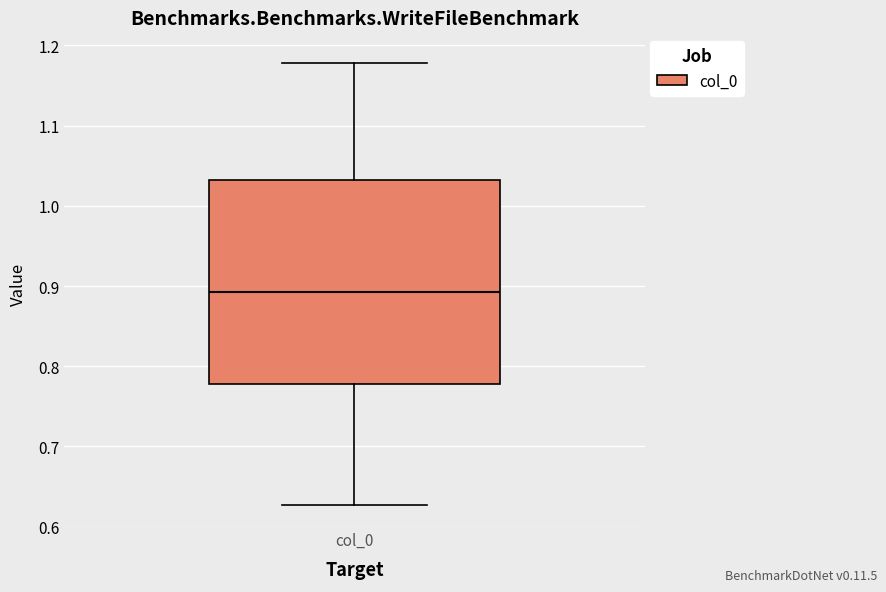

Where is the lower edge of the box for col_0 on the y-axis? The values are not printed on the chart, so give them approximately, as read against the axis.

0.78